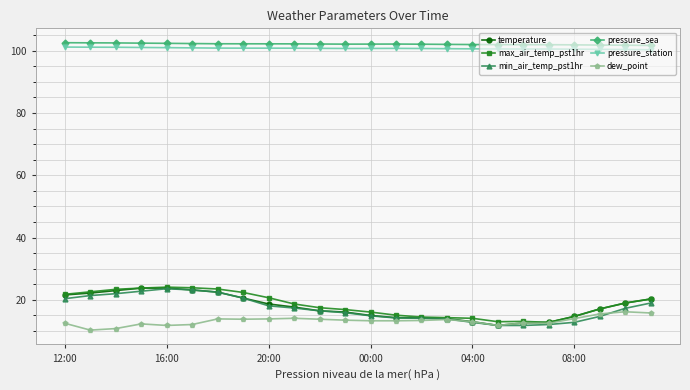

At how many categories does at least one series exceed 96?

24